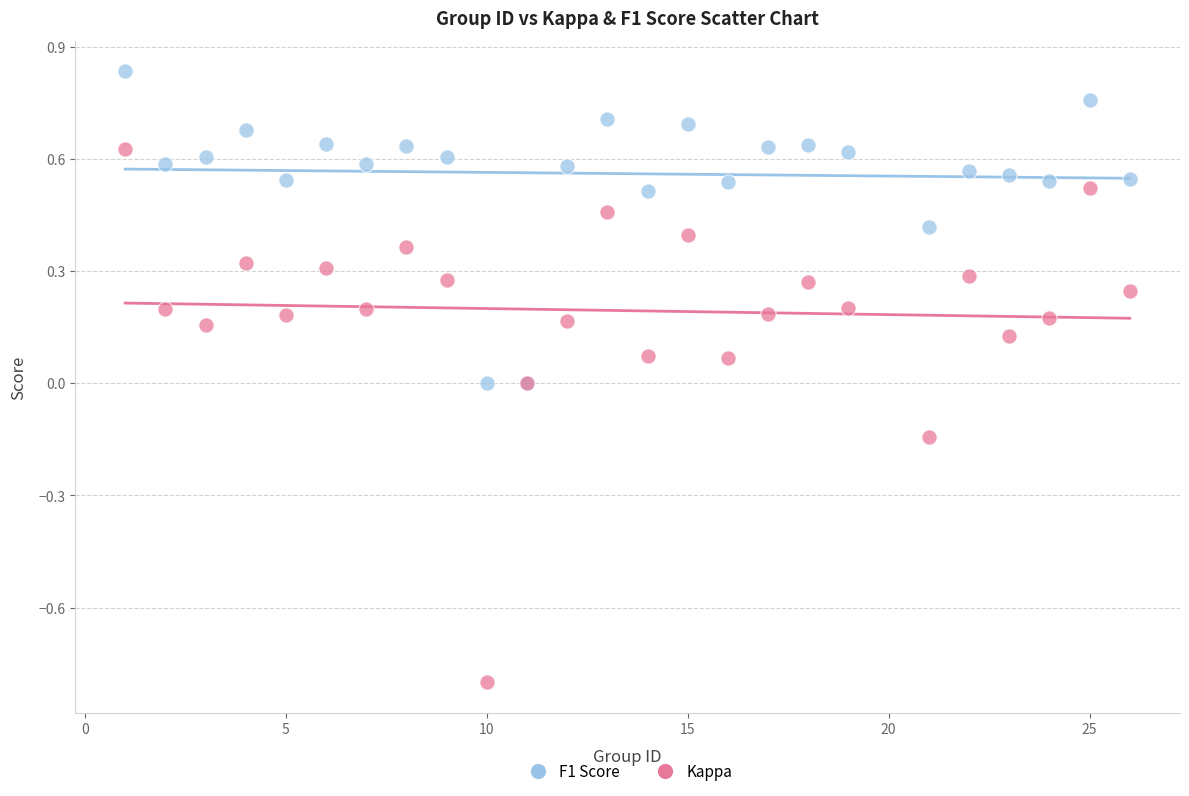

Which series contains the highest Y value?

F1 Score